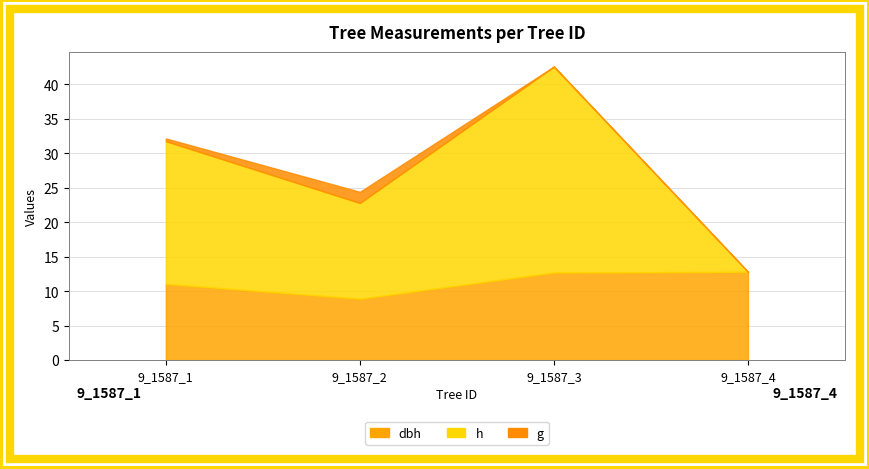

What is the value of the g point at the 2nd from the left?

1.6